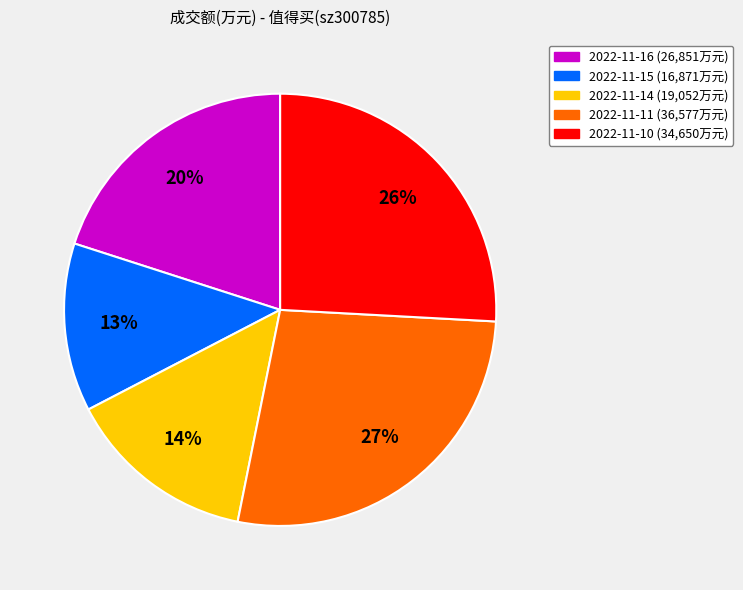

To the nearest percent, what portion does 2022-11-15 represent?

13%